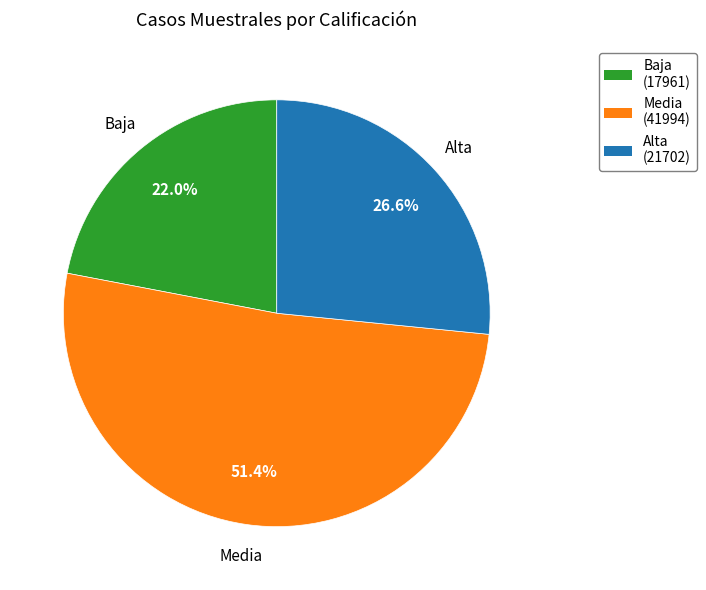

What is the smallest slice in the pie chart?

Baja